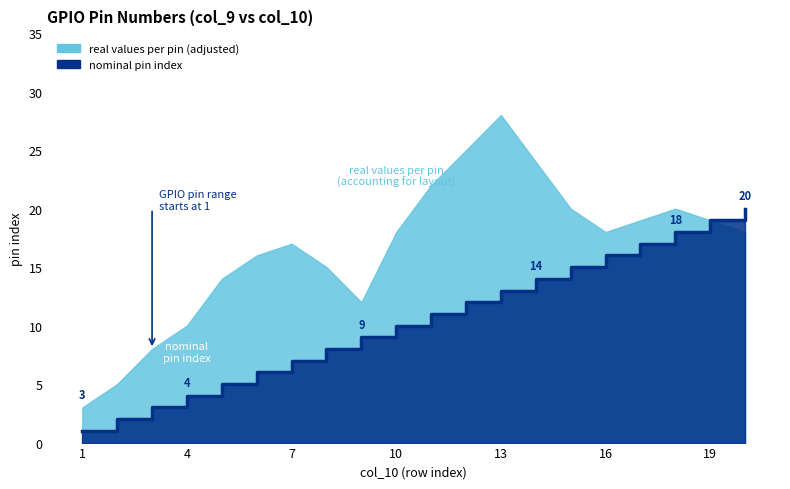

Which label corresponds to the smallest value in the chart?

1